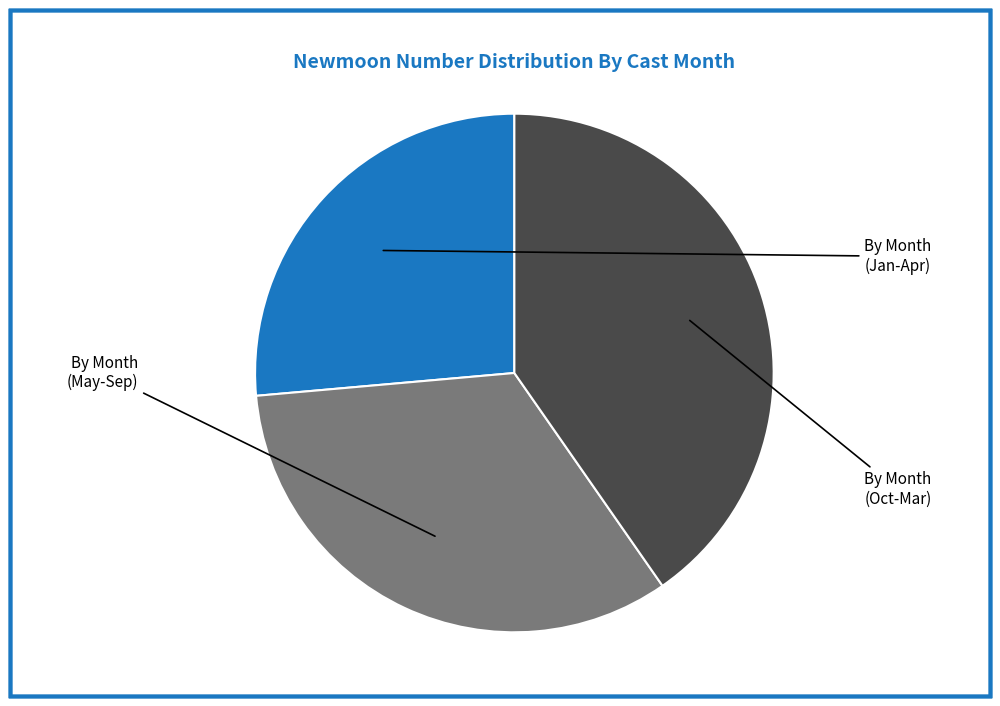

Is there any slice that represents more than half of the pie?

No